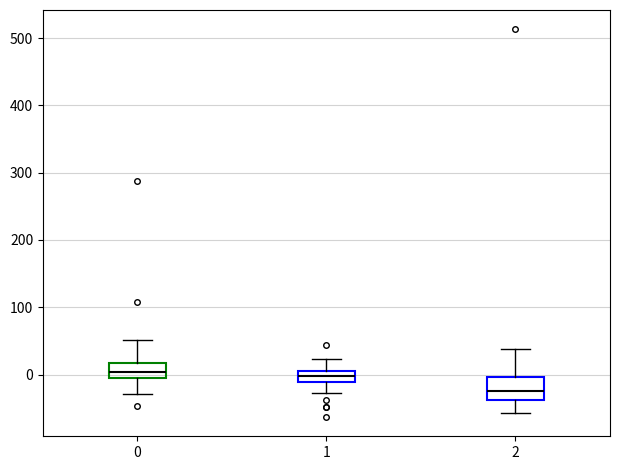

Reading left to right, read every box against the y-axis: the position of its median line, the range the box covers, and the ends of its whiskers. The values are not printed on the chart, so give them approximately, as read against the axis.

0: median 0, box -10 to 20, whiskers -30 to 50
1: median 0, box -10 to 10, whiskers -30 to 20
2: median -20, box -40 to 0, whiskers -60 to 40